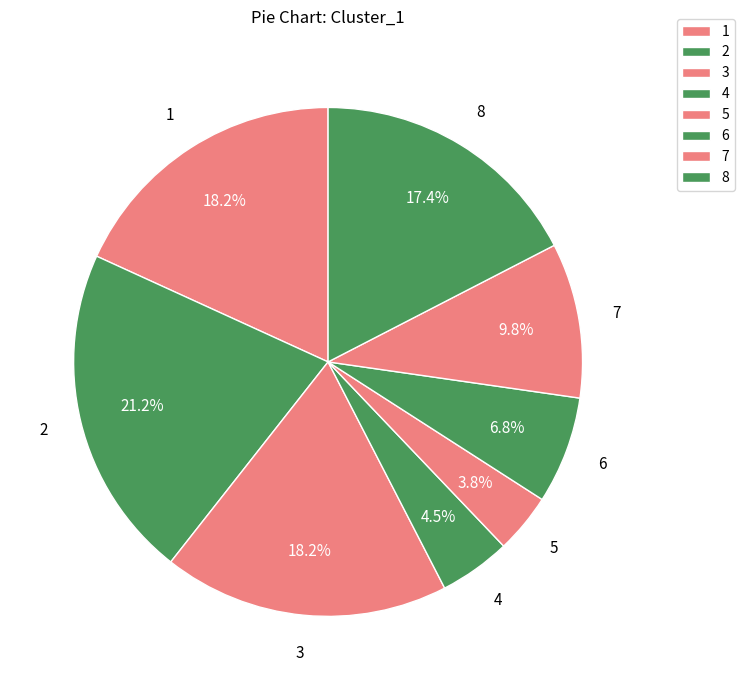

How many segments does this pie chart have?

8